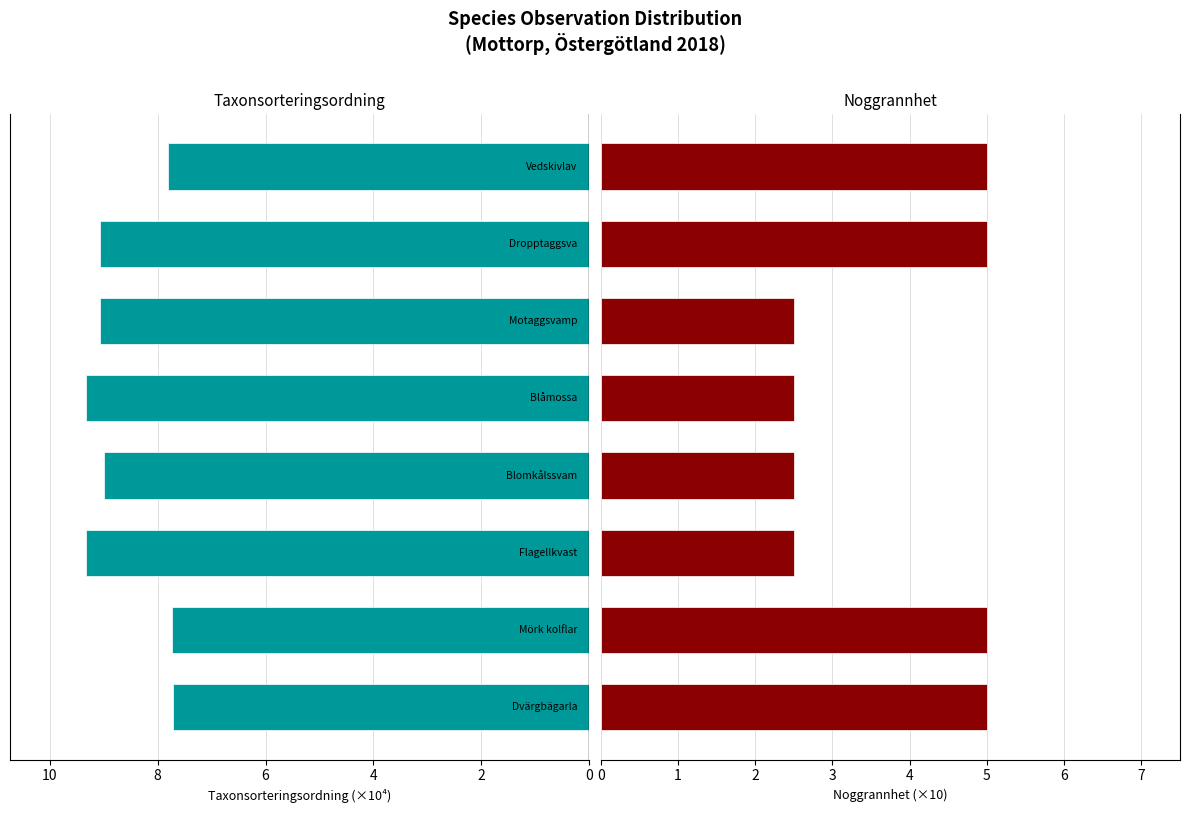

What is the value of the Taxonsorteringsordning bar at the 8th from the left?

7.8